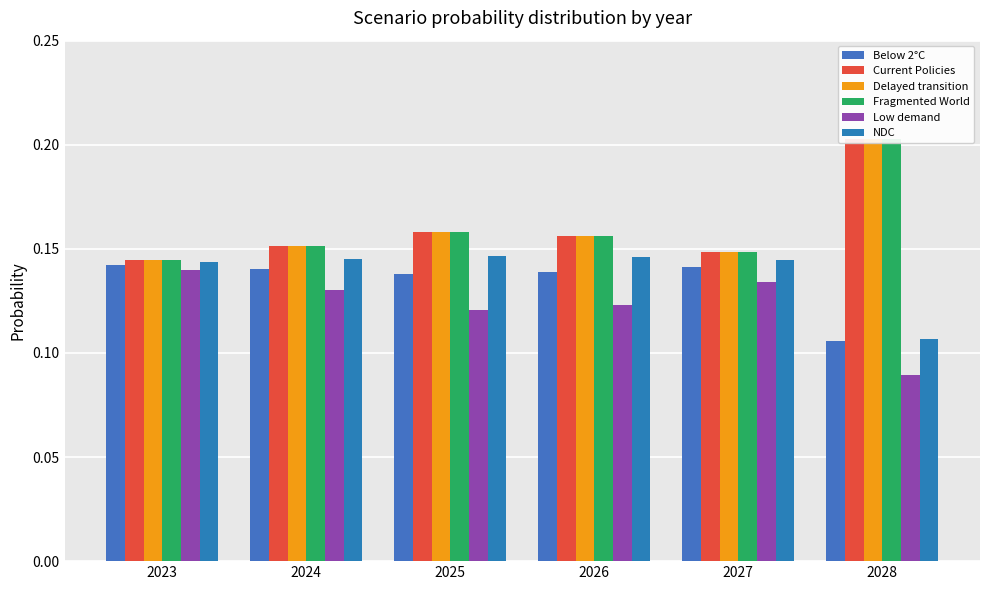

How many distinct data groups are displayed?

6